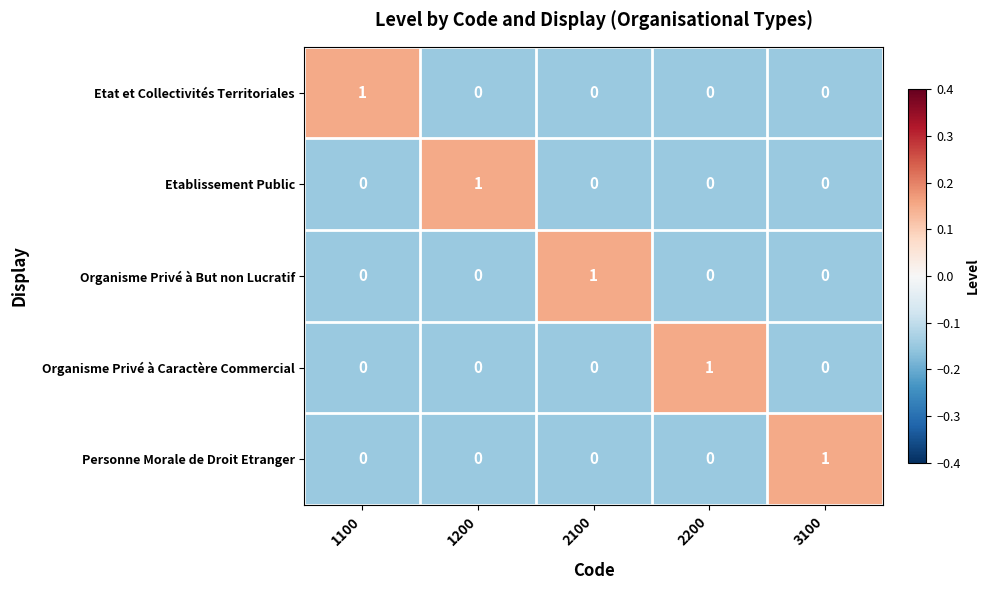

At how many categories does at least one series exceed 0?

5